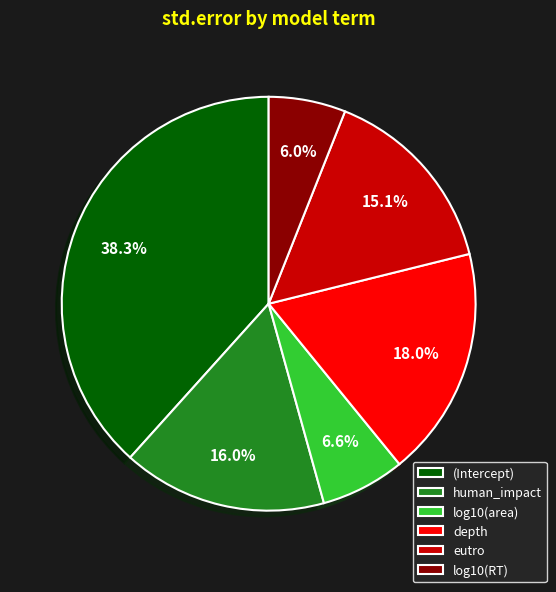

Between (Intercept) and depth, which is larger?

(Intercept)